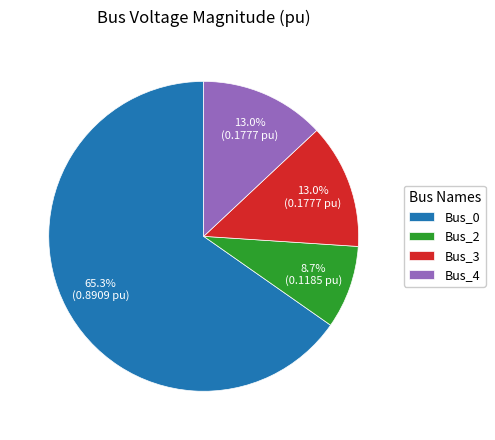

Is it true that Bus_4 is 28% of the pie?

False